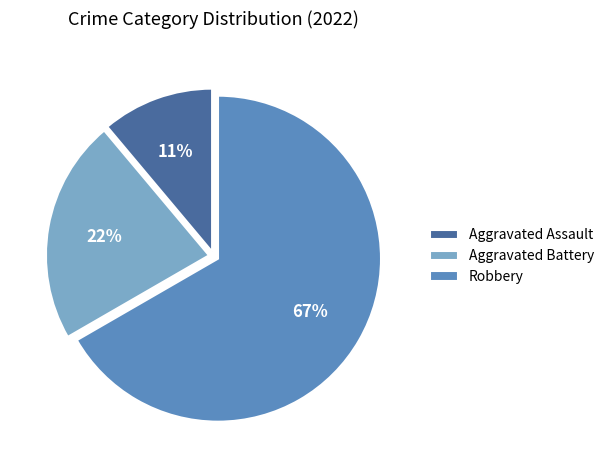

Do Aggravated Battery and Aggravated Assault together represent more than half of the pie?

No